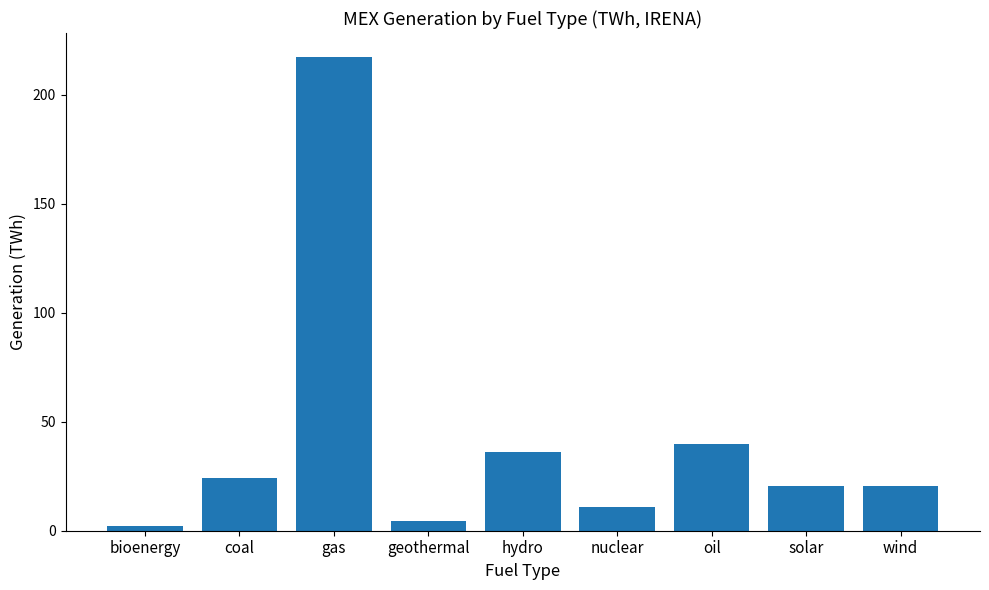

What is the value of the 3rd bar from the left?

217.5